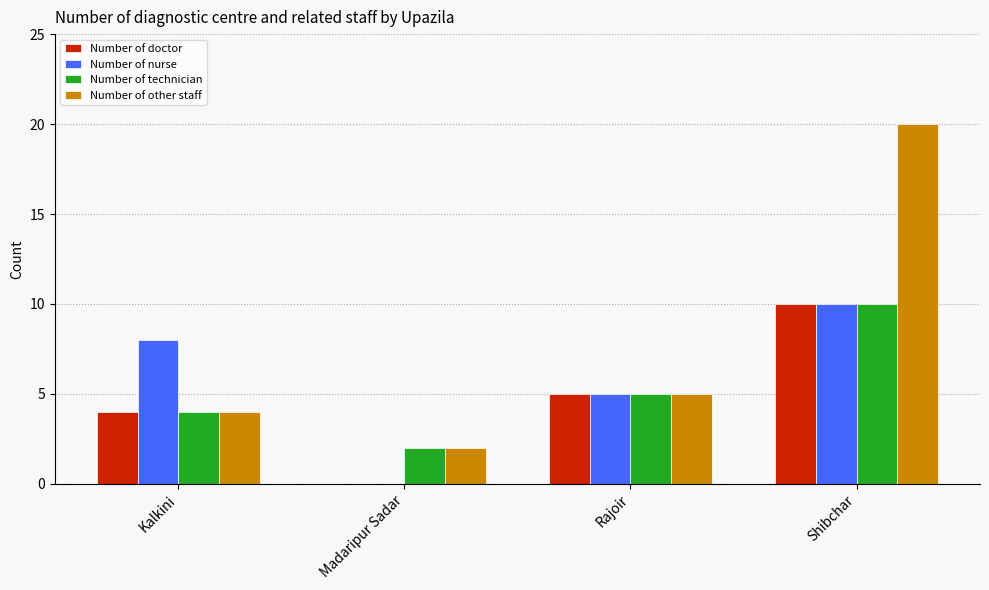

Are the bars grouped side by side (vs. stacked)?

Yes